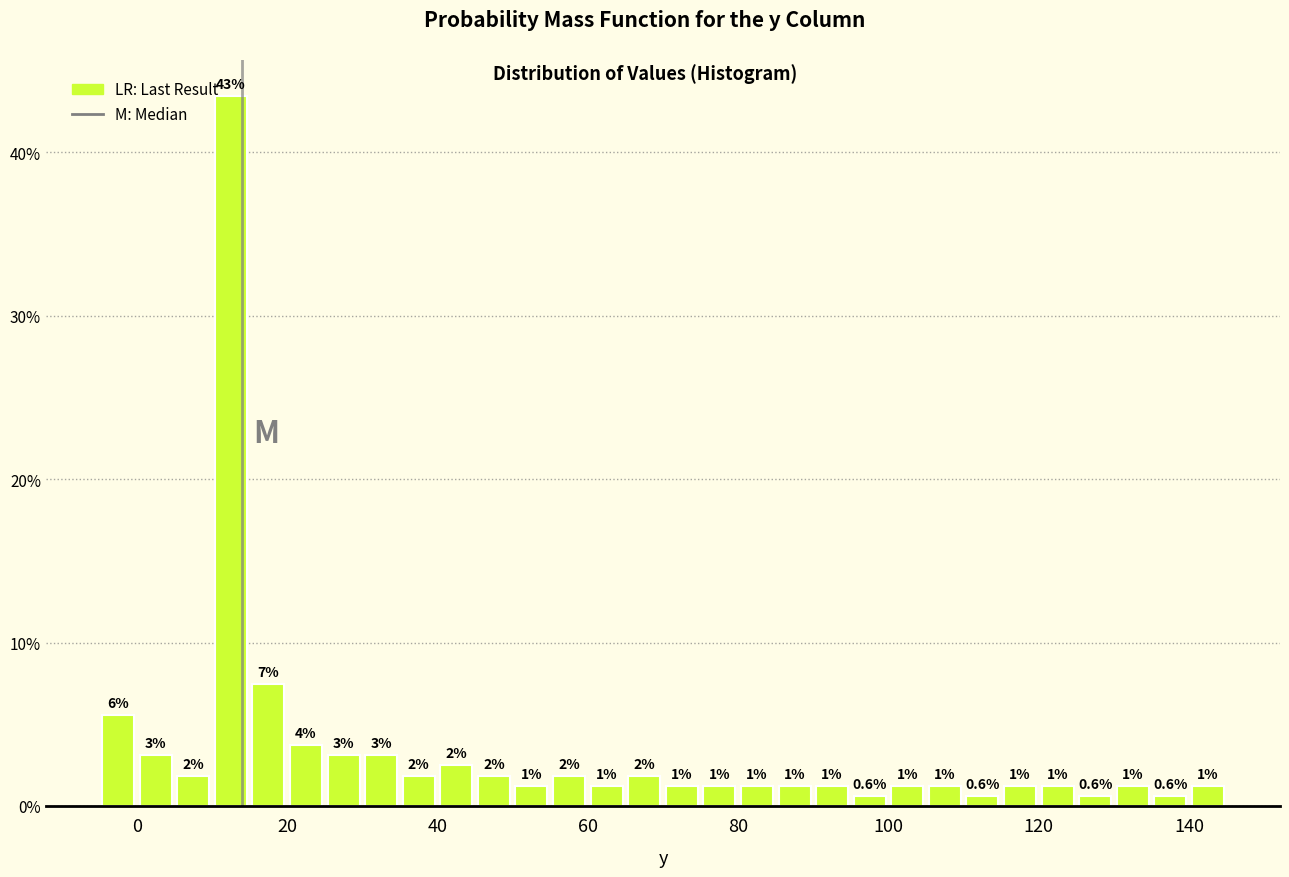

Around what value on the x-axis is the tallest bar? Give the approximate position of its centre, as read against the axis.

12